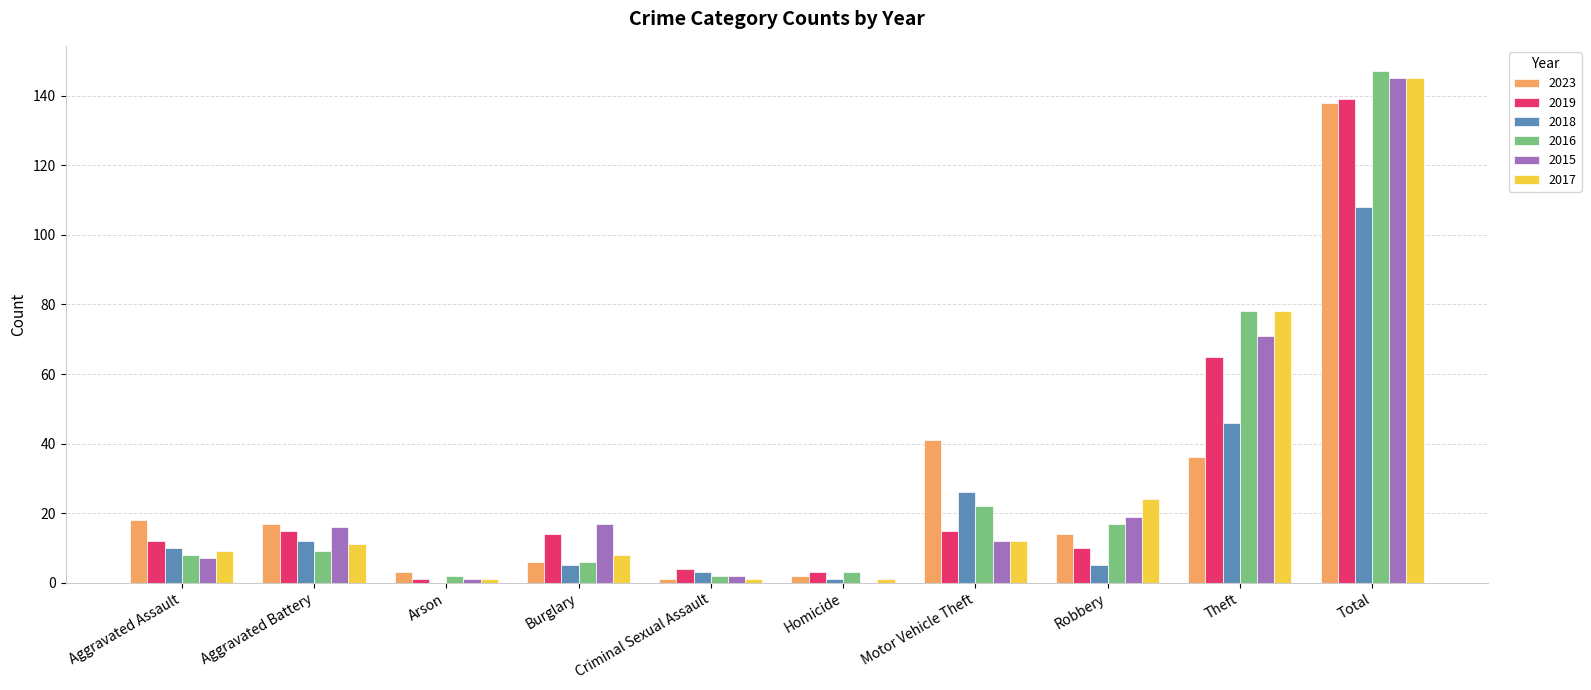

Where is 2015 nearest to the value 72?

Theft